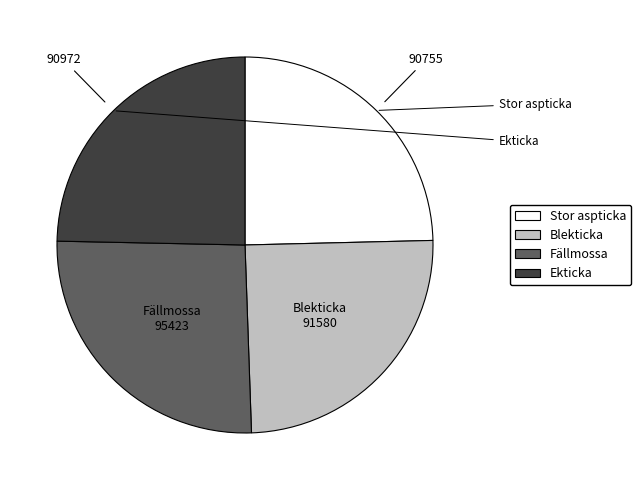

Is there a majority slice in this chart?

No